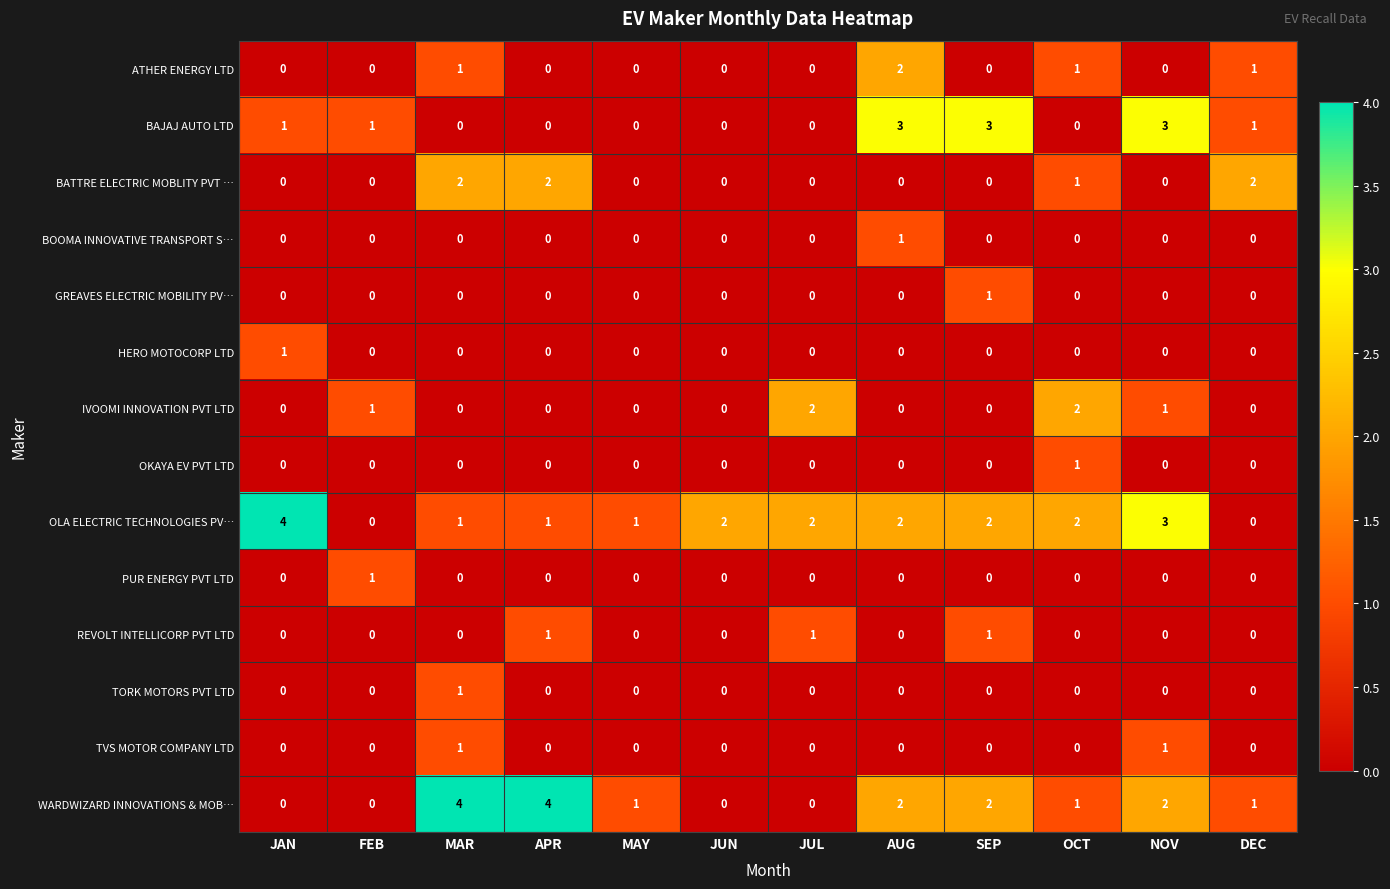

Is it true that GREAVES ELECTRIC MOBILITY PV… equals 0 at JUN?

True